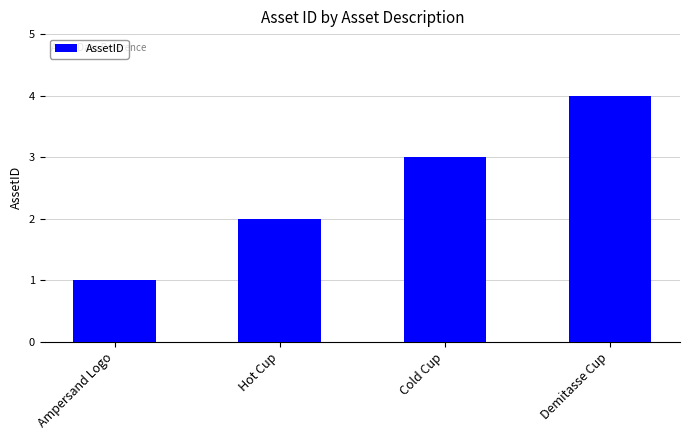

What is the approximate value at Hot Cup?

2